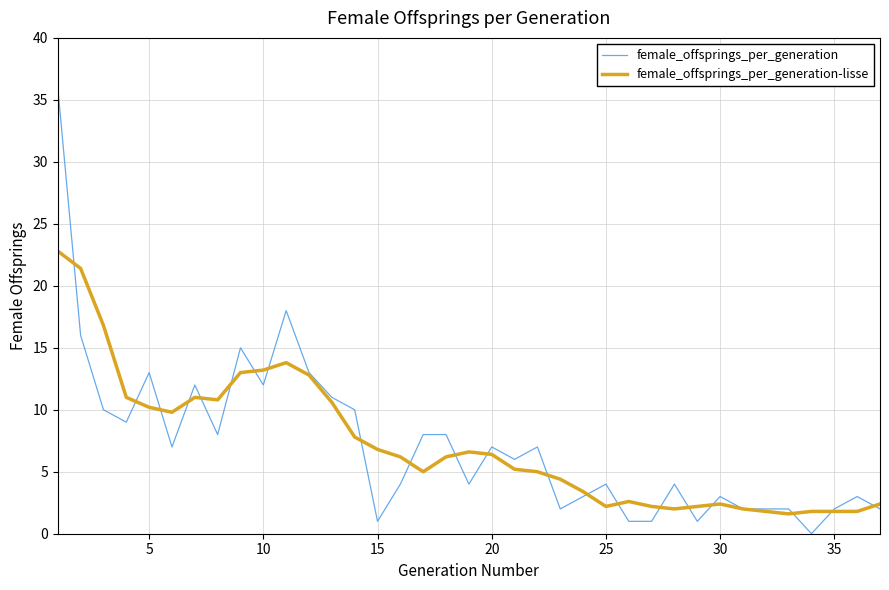

Which series has the widest spread of values?

female_offsprings_per_generation